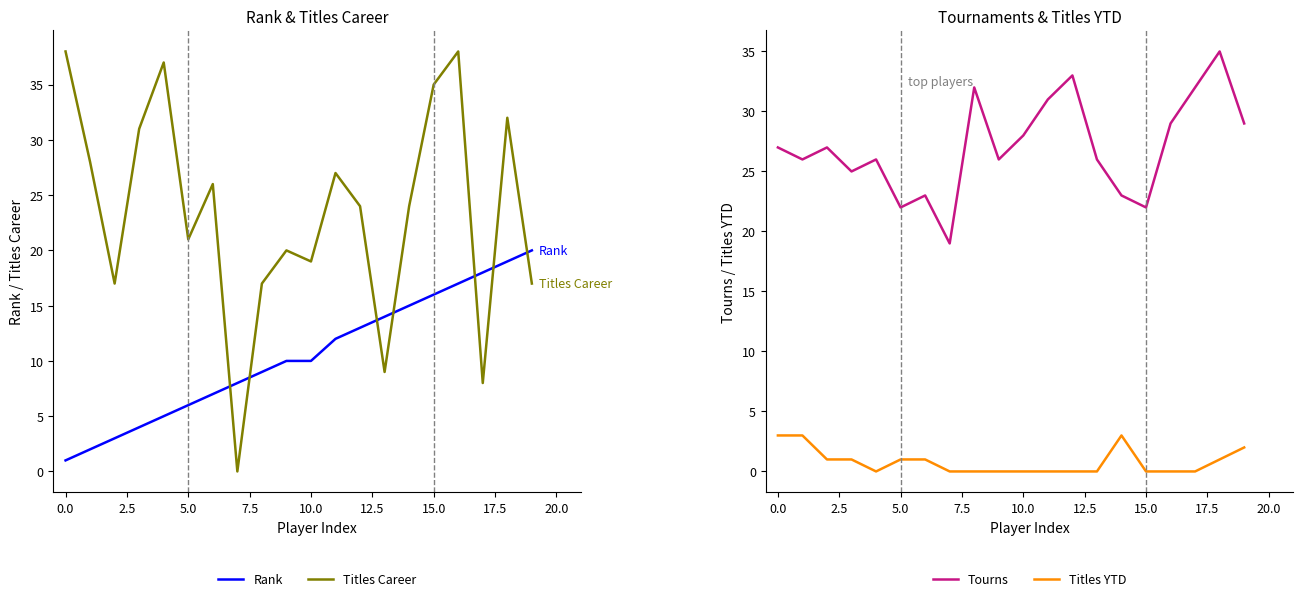

Which series has the largest total across all categories?

Tourns